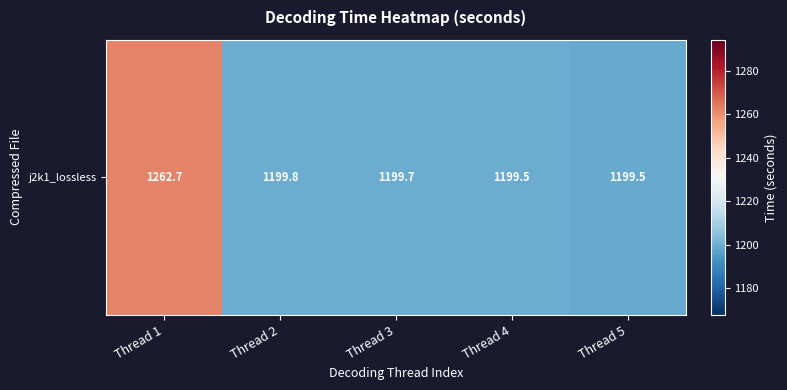

Rank the categories by value from highest to lowest.

Thread 1, Thread 2, Thread 3, Thread 4, Thread 5